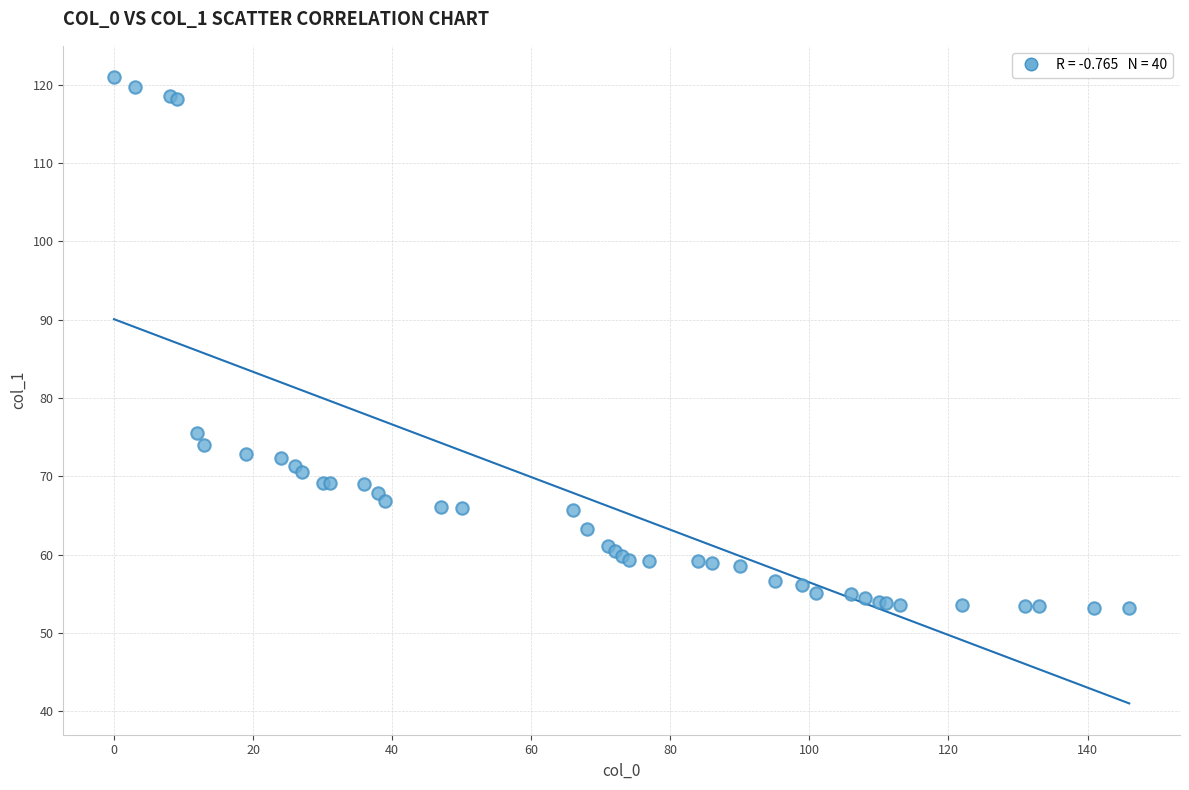

What Y value in the scatter plot is closest to 87?

75.6